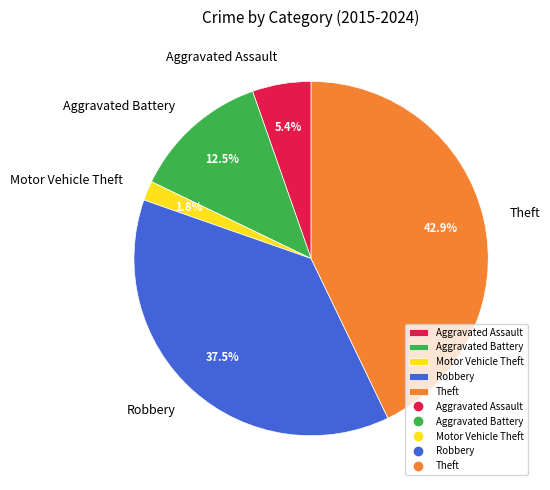

True or false: Aggravated Battery accounts for 20% of the total.

False